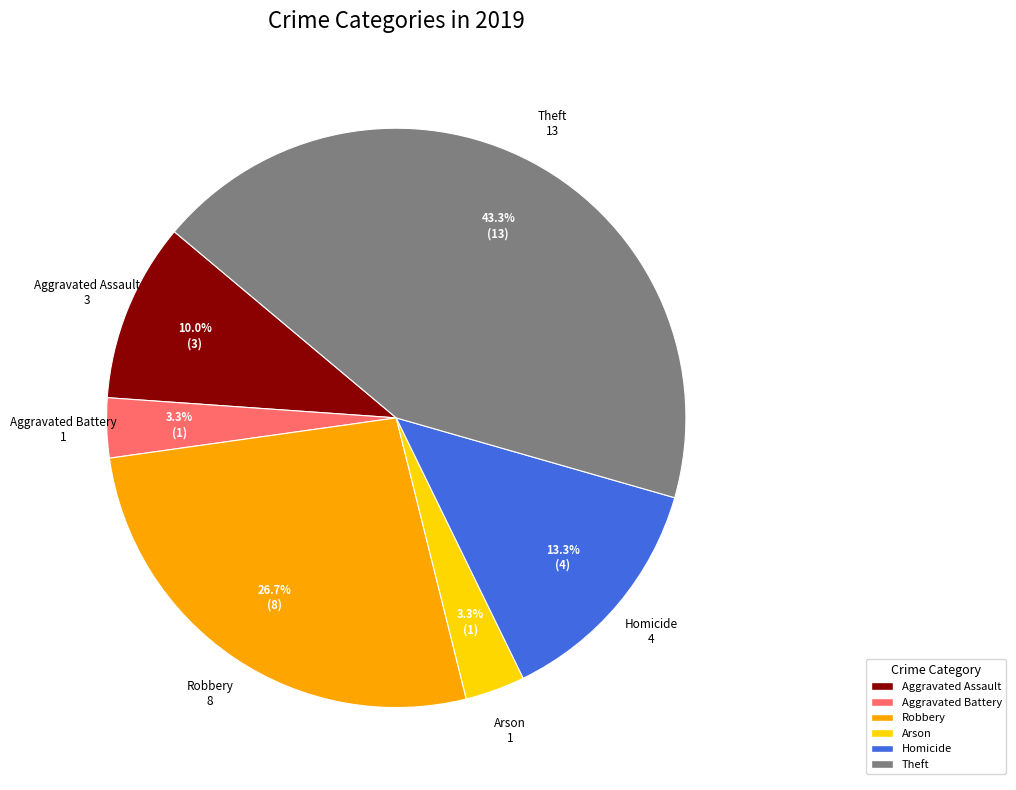

Is there a majority slice in this chart?

No